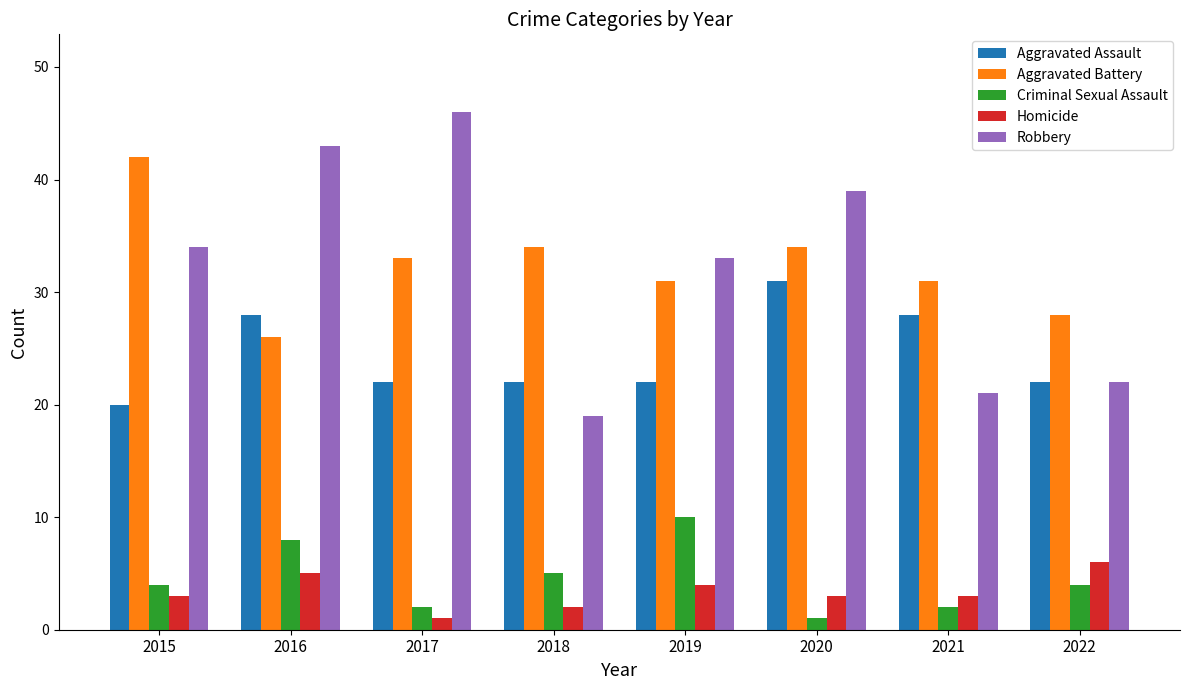

Which series has the largest range (max minus min)?

Robbery